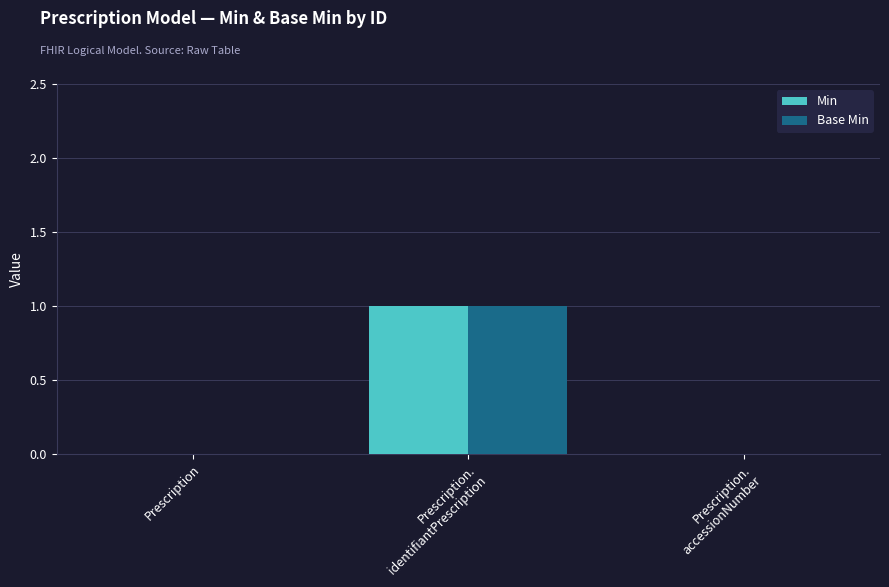

How many distinct data groups are displayed?

2